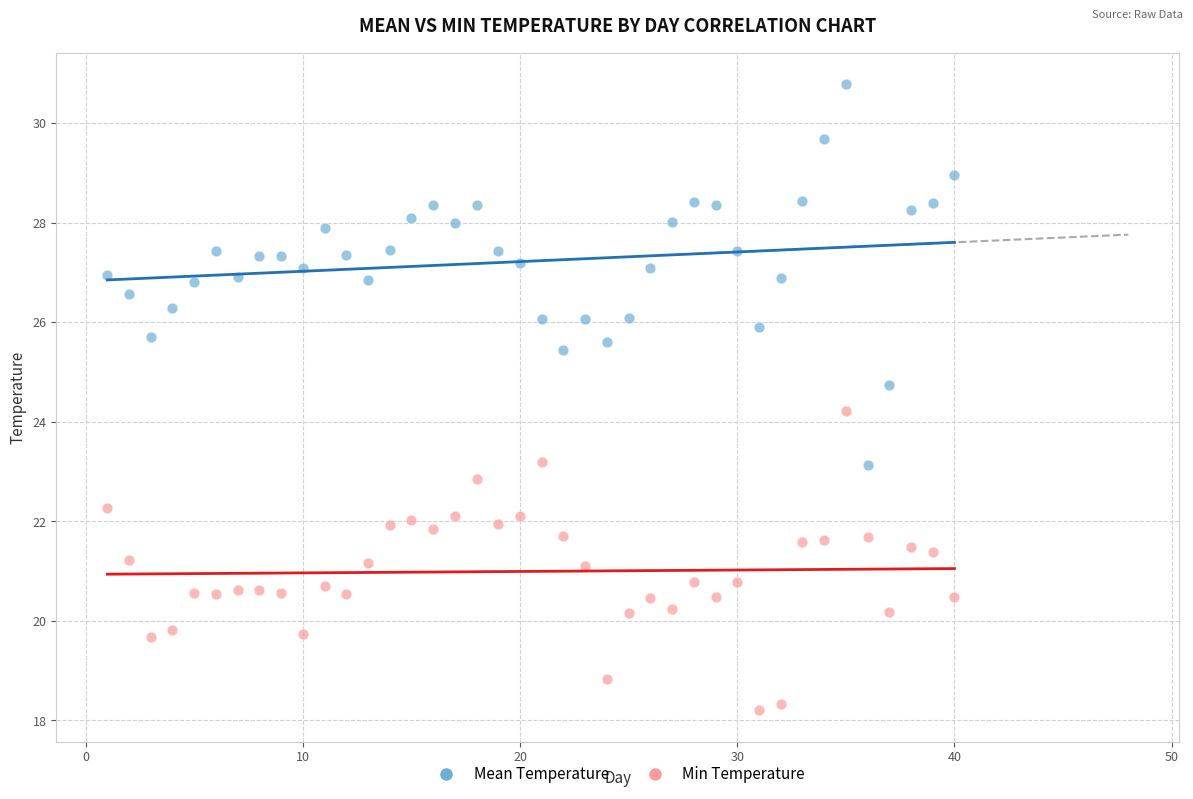

Across all series, what Y value is closest to 24?

24.2